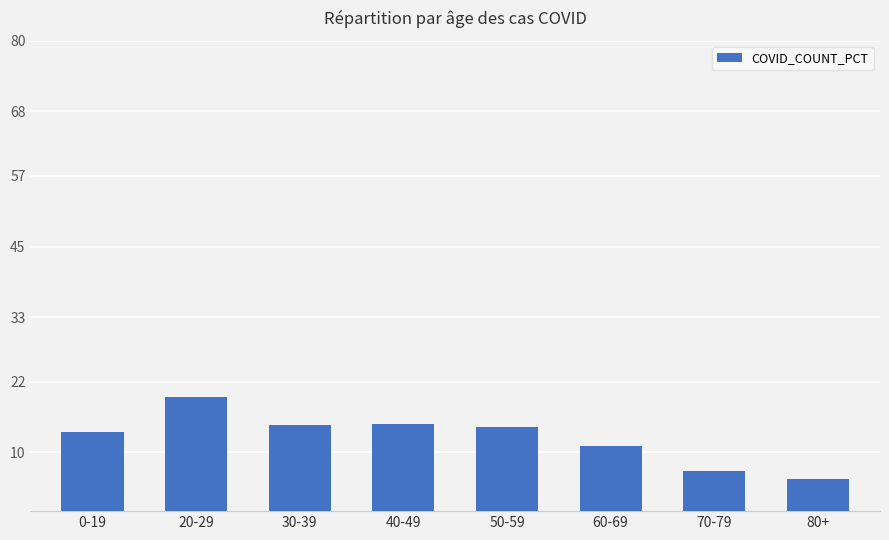

Does the chart contain any negative values?

No